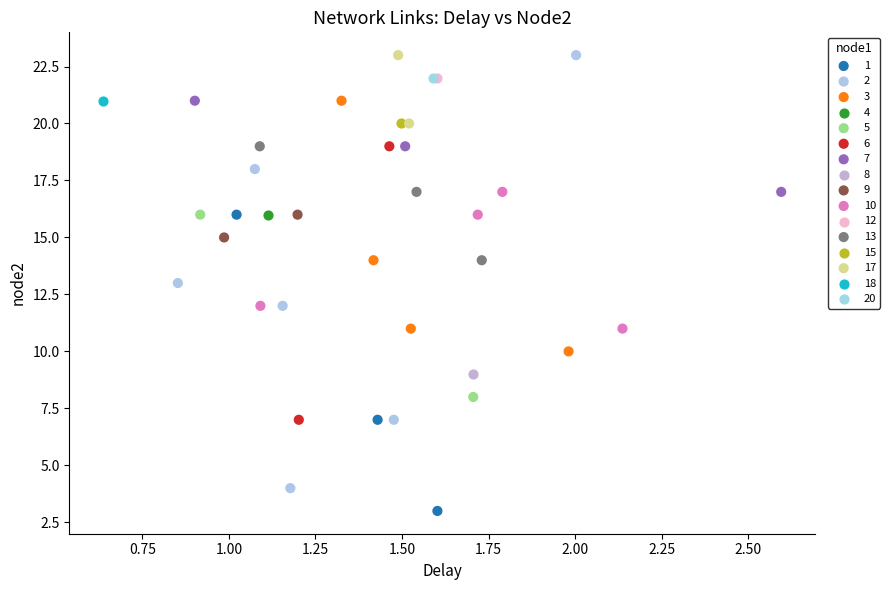

What are all the series names shown in the legend?

1, 2, 3, 4, 5, 6, 7, 8, 9, 10, 12, 13, 15, 17, 18, 20